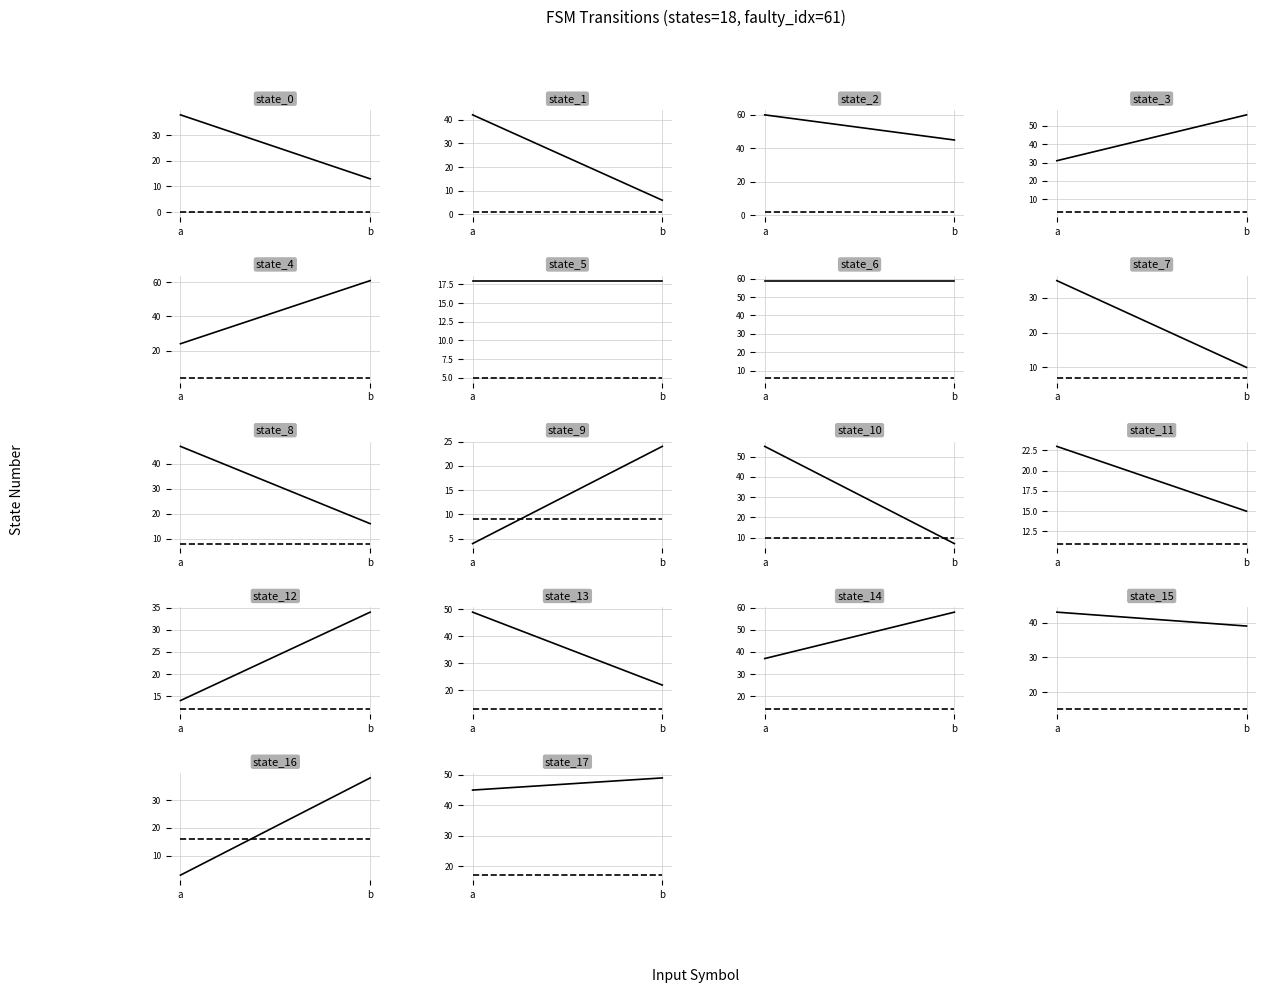

At which label does dest_state reach its peak?

b